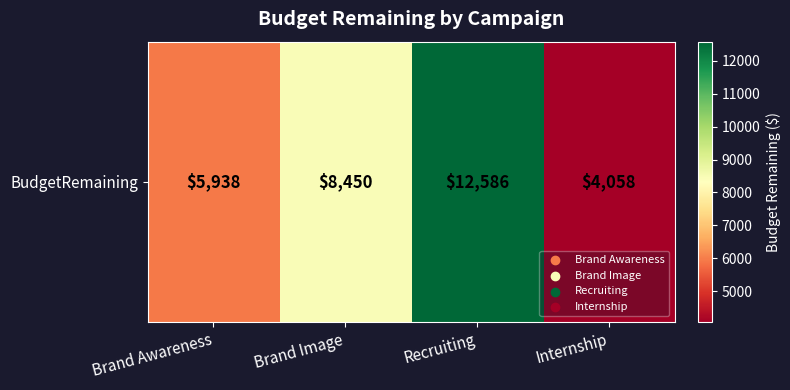

Reading right to left, transcribe all the data shown in this chart.

4058	12586	8450	5938